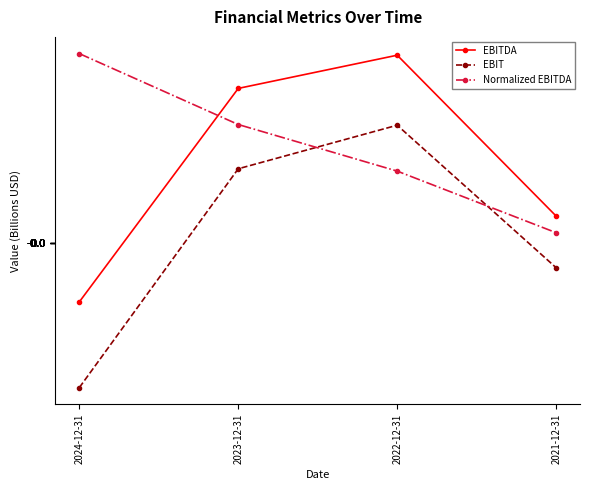

What is the maximum value for EBIT?

3.5